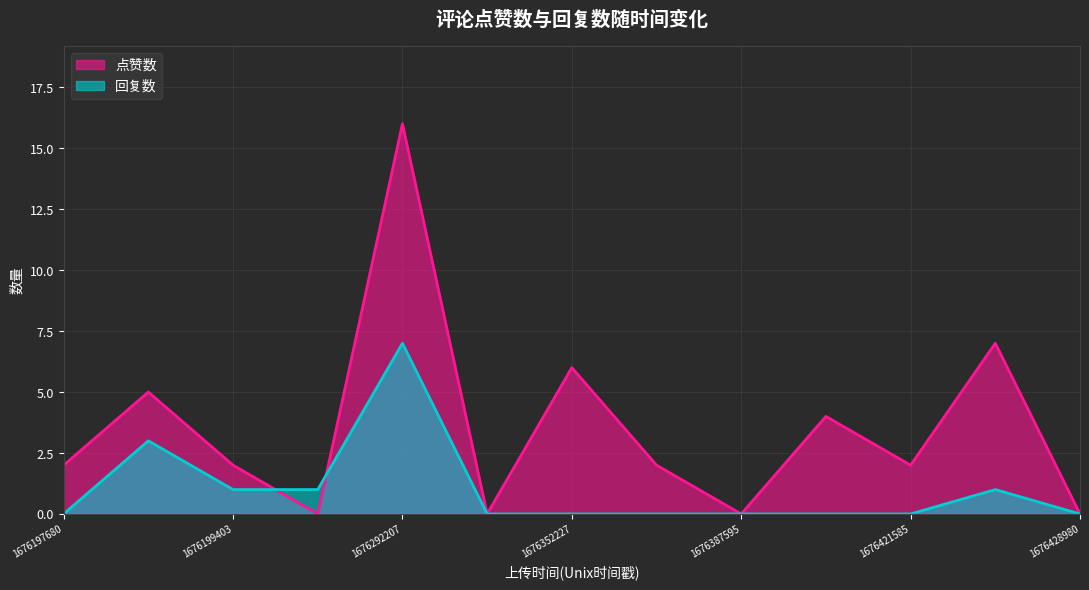

How many series are shown in this chart?

2